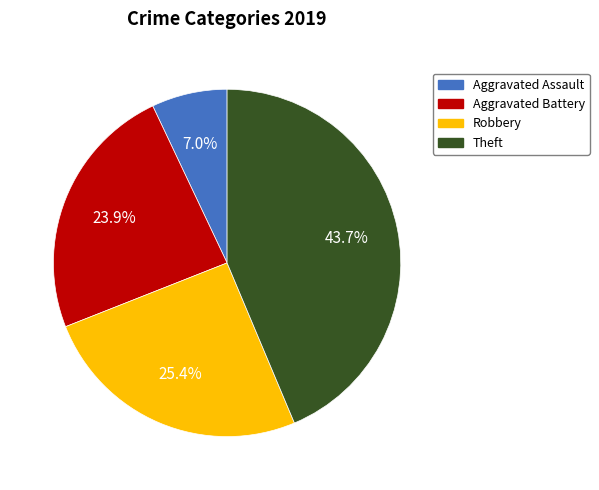

Count the number of slices in the pie.

4